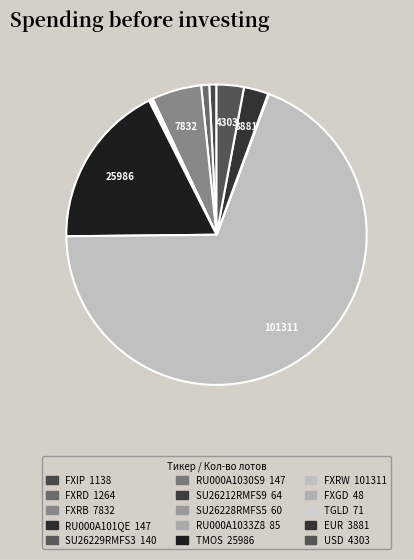

What percentage is the FXRD slice, to the nearest percent?

1%